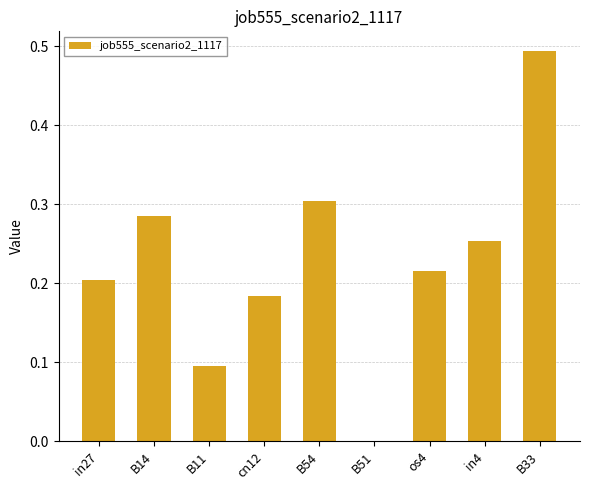

Is it true that the value at cn12 is 0.2?

True